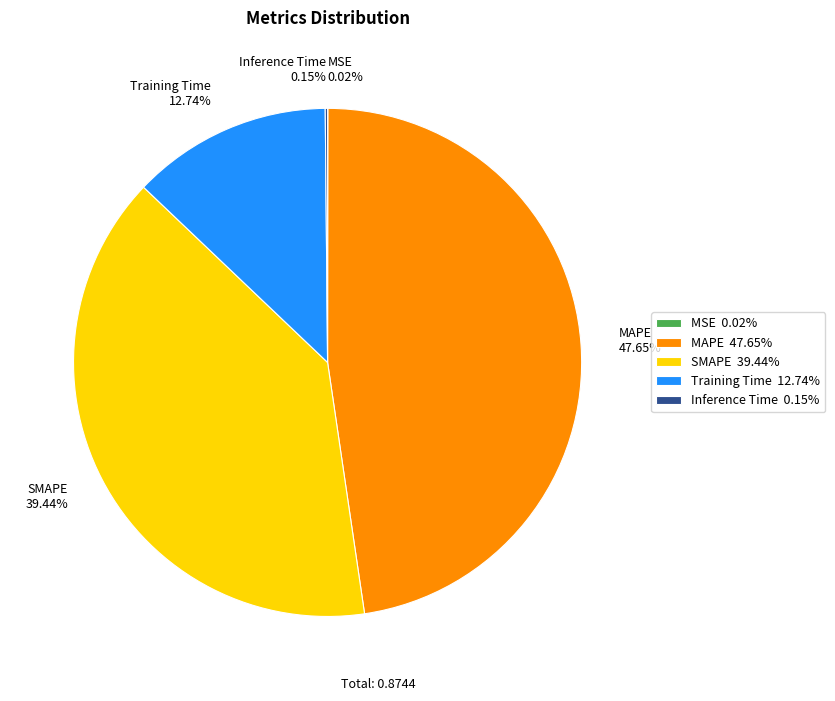

Combined, do MAPE and SMAPE account for over 50%?

Yes